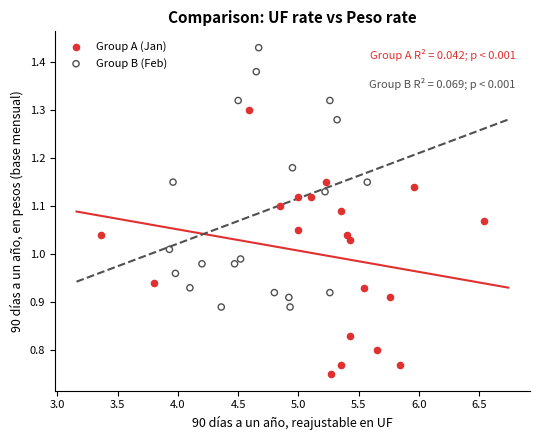

Which series contains the highest Y value?

Group B (Feb)